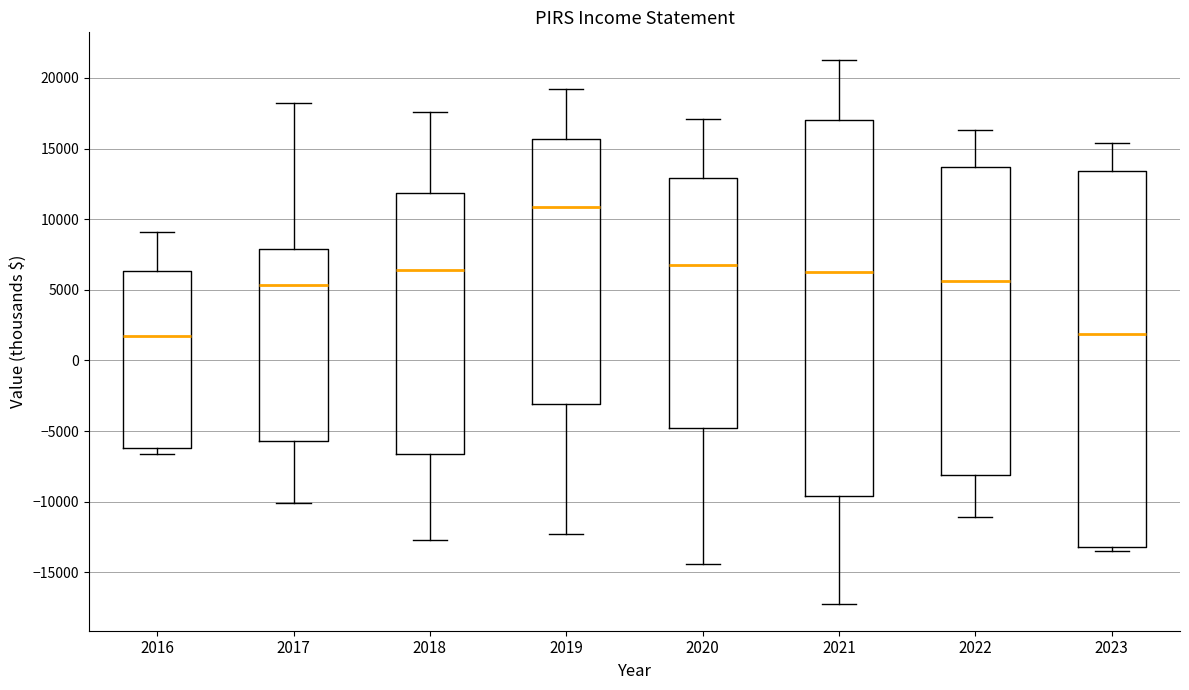

Reading left to right, transcribe this box plot: for each box, give where its median line is, the range the box spans, and where its two whiskers end, as read against the y-axis. The values are not printed on the chart, so give them approximately, as read against the axis.

2016: median 2000, box -6000 to 6500, whiskers -6500 to 9000
2017: median 5500, box -5500 to 8000, whiskers -10000 to 18000
2018: median 6500, box -6500 to 12000, whiskers -12500 to 17500
2019: median 11000, box -3000 to 15500, whiskers -12500 to 19000
2020: median 7000, box -5000 to 13000, whiskers -14500 to 17000
2021: median 6500, box -9500 to 17000, whiskers -17000 to 21500
2022: median 5500, box -8000 to 13500, whiskers -11000 to 16500
2023: median 2000, box -13000 to 13500, whiskers -13500 to 15500